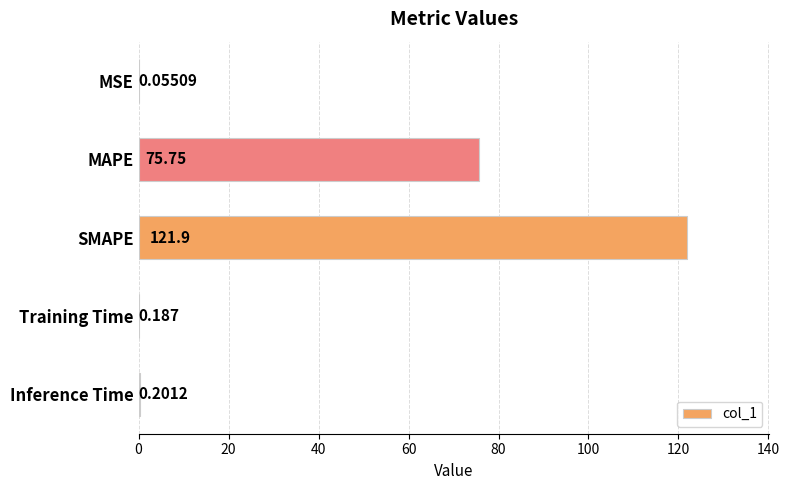

Which label corresponds to the largest value in the chart?

SMAPE